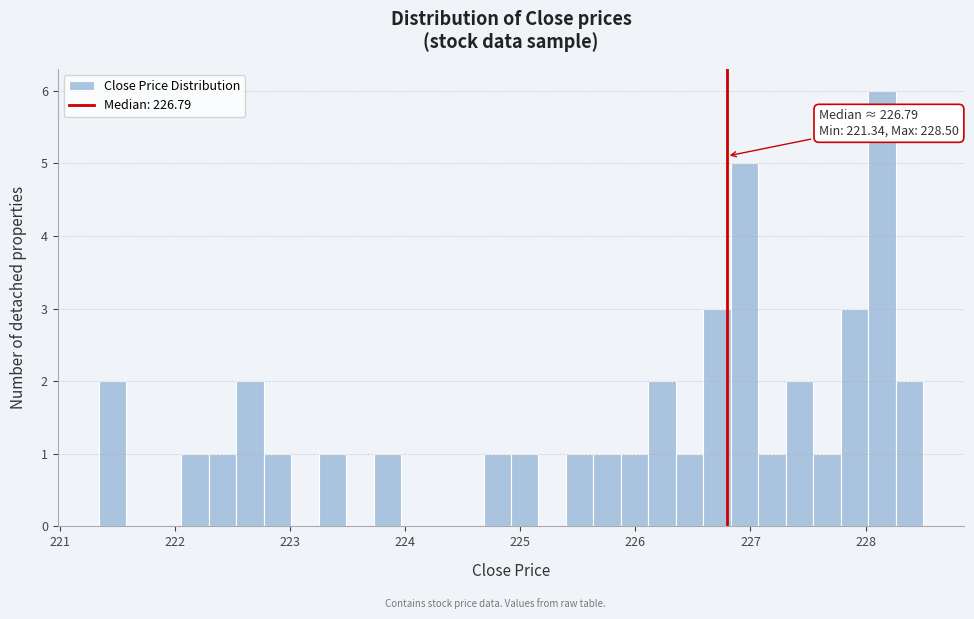

Read against the x-axis, roughly where is the centre of the tallest bar?

228.1